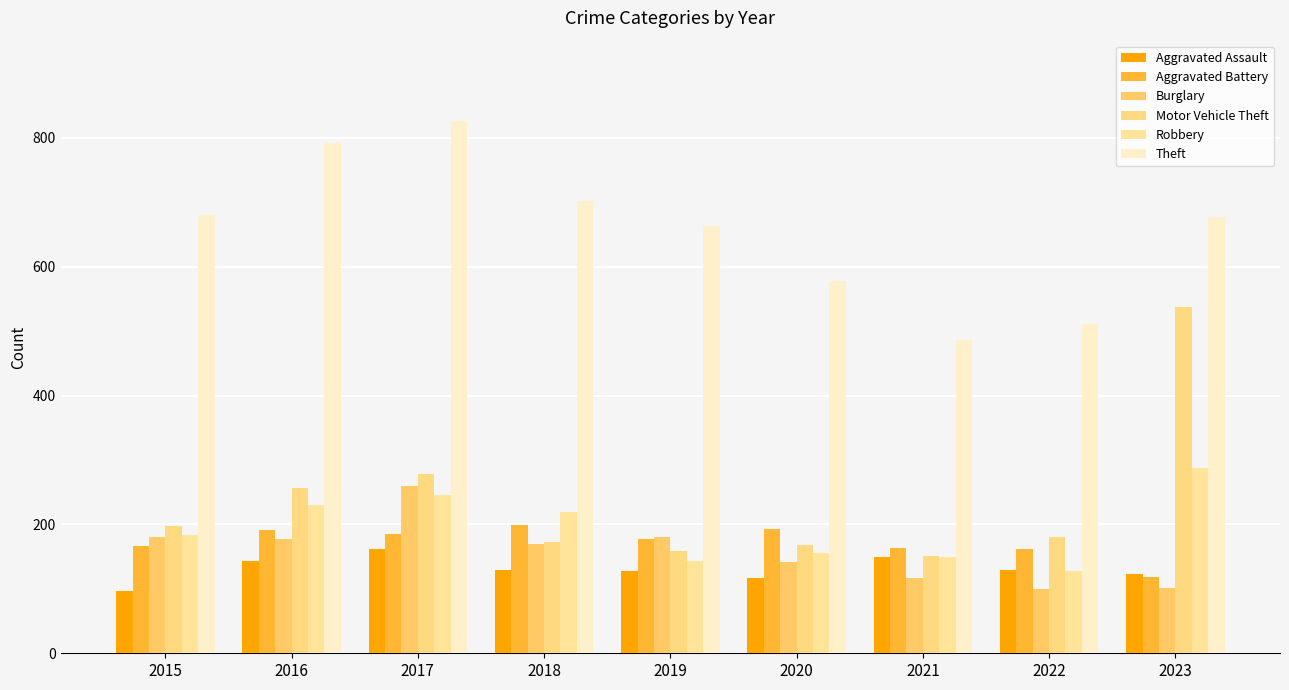

Is it true that Aggravated Assault equals 149 at 2021?

True